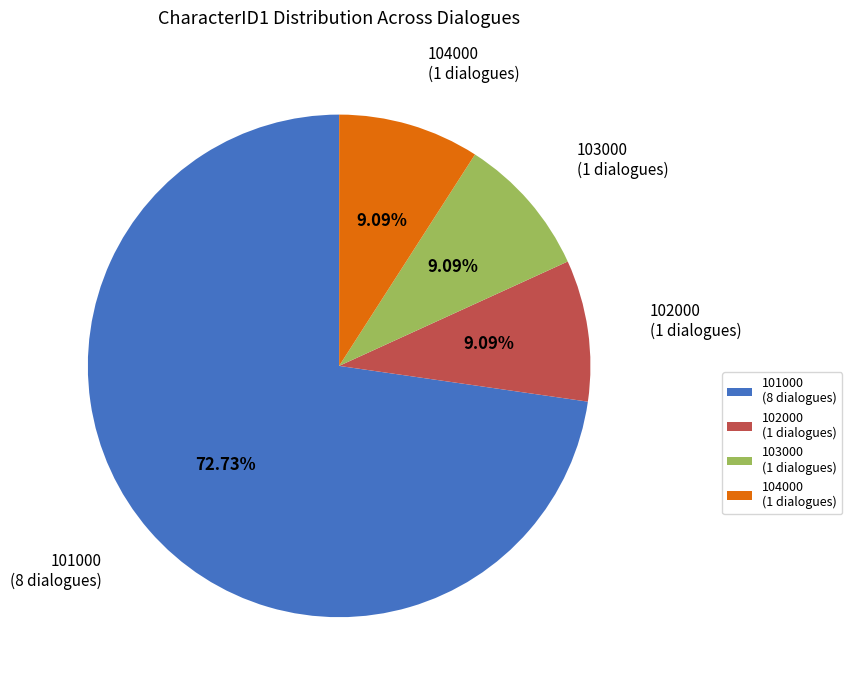

What is the majority slice?

101000